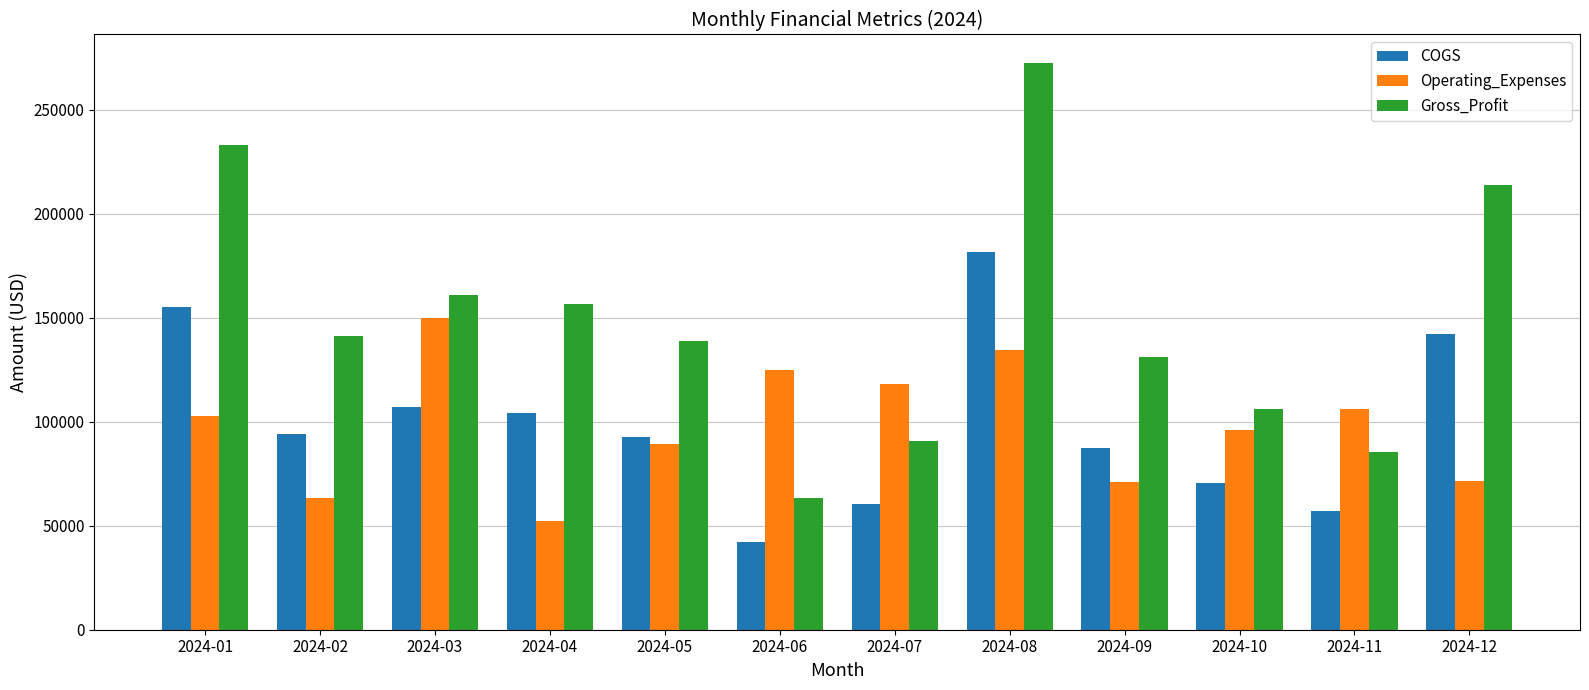

At how many categories does at least one series exceed 120775?

9